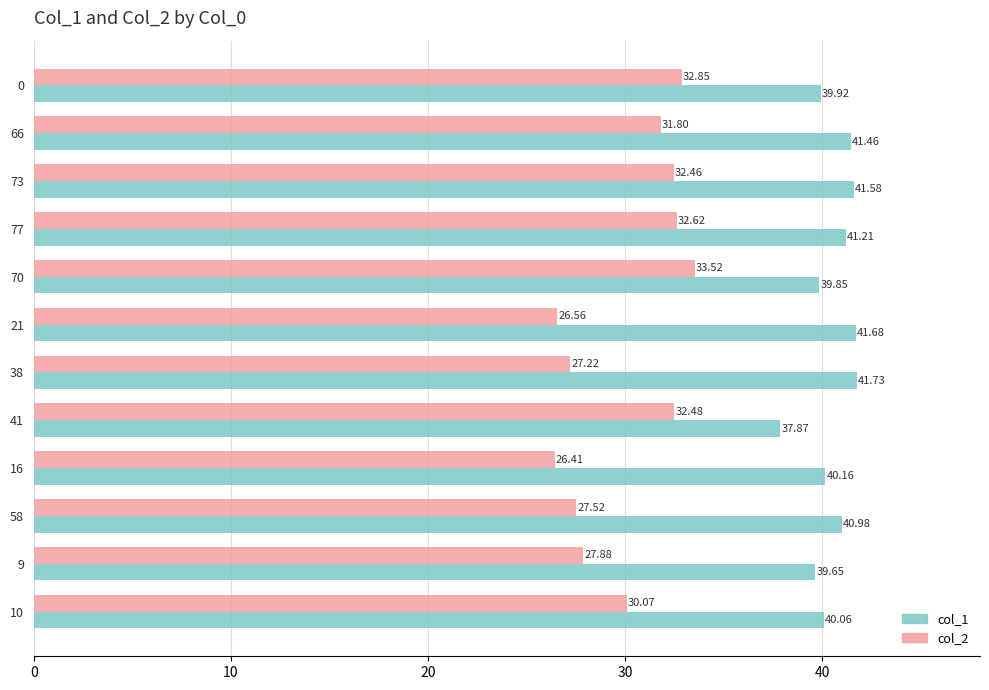

Rank the series by their maximum value, from highest to lowest.

col_1, col_2